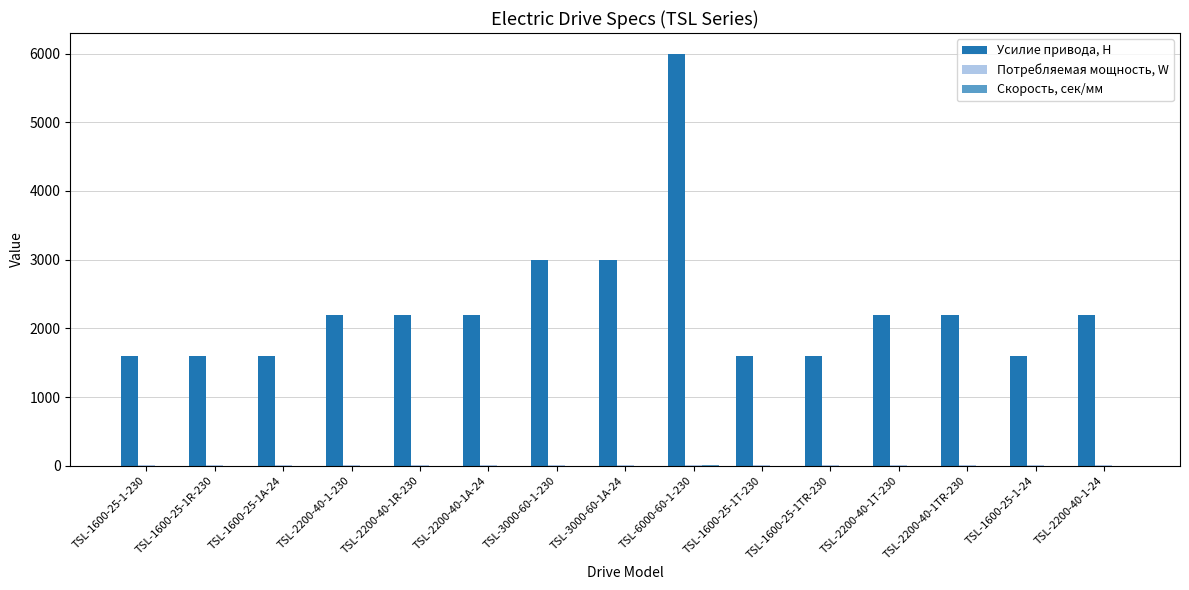

The value of Усилие привода, Н at TSL-2200-40-1A-24 is 596. True or false?

False